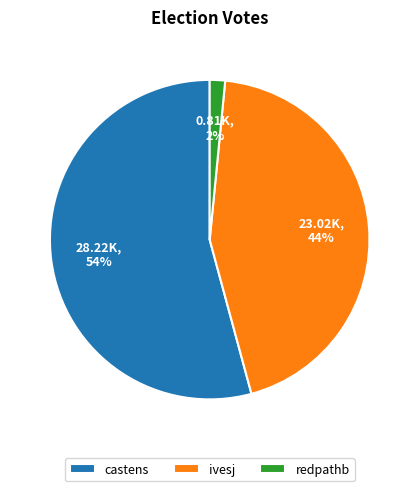

To the nearest percent, what portion does ivesj represent?

44%